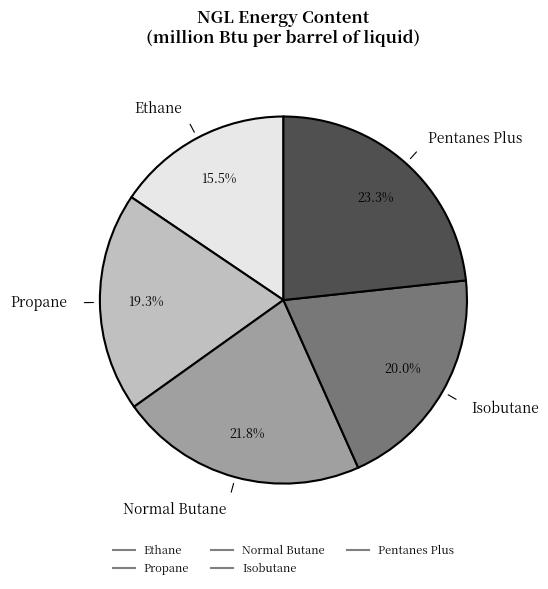

To the nearest percent, what is the combined percentage of Propane and Normal Butane?

41%